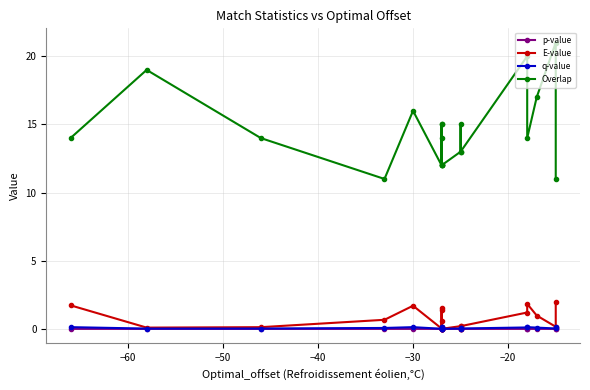

Reading left to right, what are all the values shown in this chart?

p-value: 0.0	0.0	0.0	0.0	0.0	0.0	0.0	0.0	0.0	0.0	0.0	0.0	0.0	0.0	0.0	0.0	0.0	0.0	0.0	0.0
E-value: 1.7	0.1	0.1	0.7	1.7	0.0	0.2	0.0	1.4	1.5	0.6	0.0	0.2	0.0	0.2	1.2	1.8	1.0	0.2	1.9
q-value: 0.1	0.0	0.0	0.1	0.1	0.0	0.0	0.0	0.1	0.1	0.1	0.0	0.0	0.0	0.0	0.1	0.1	0.1	0.0	0.1
Overlap: 14.0	19.0	14.0	11.0	16.0	12.0	15.0	12.0	14.0	12.0	15.0	12.0	13.0	15.0	13.0	20.0	14.0	17.0	21.0	11.0